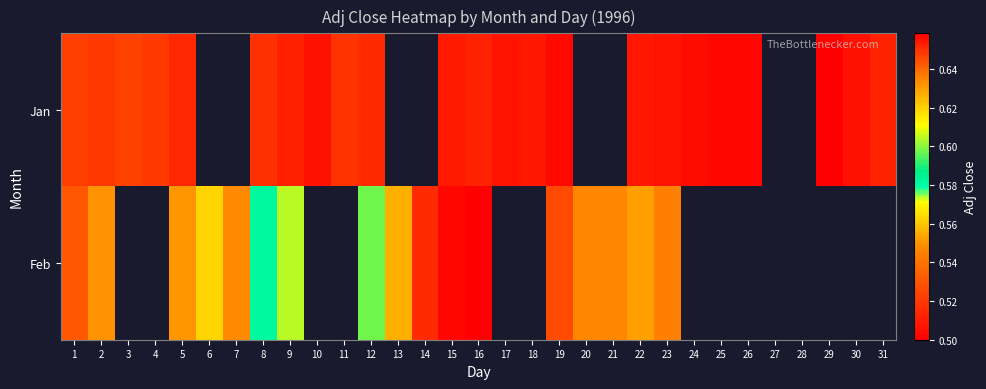

How many series are shown in this chart?

2